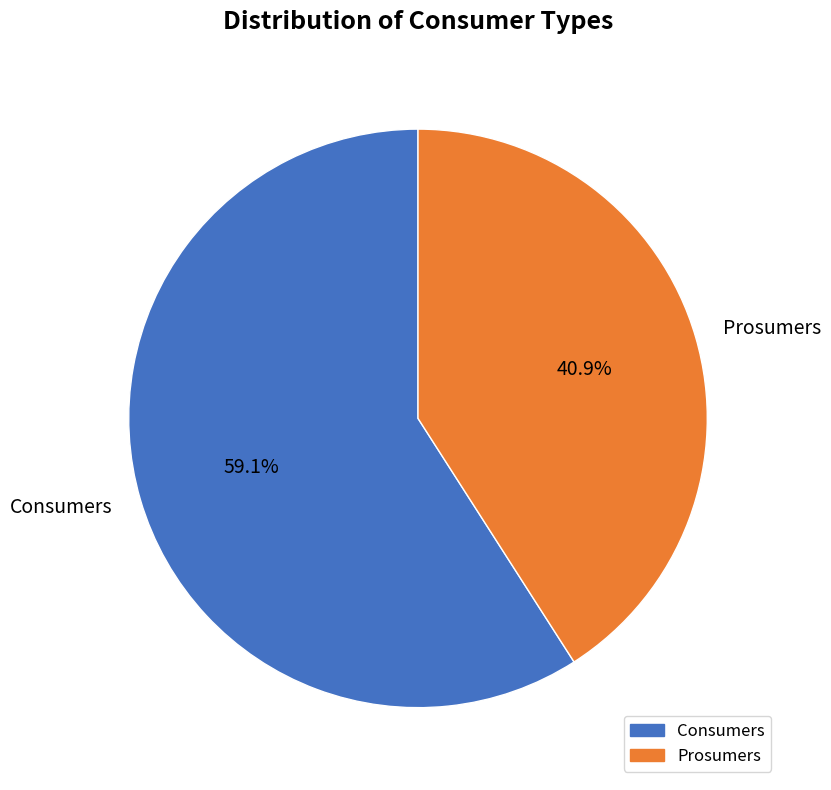

To the nearest percent, what is the difference between the largest and smallest slice percentages?

18%